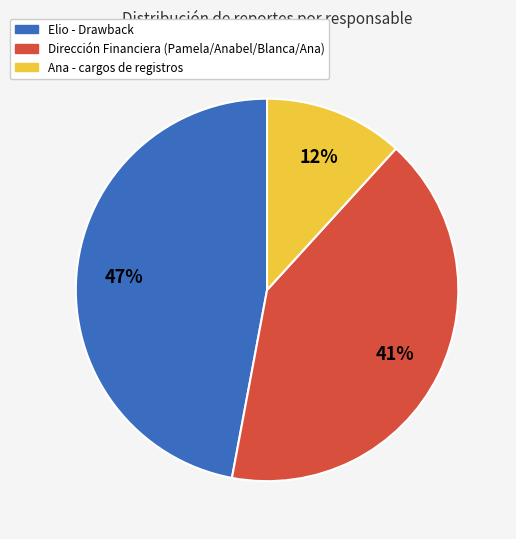

To the nearest percent, what is the average slice percentage?

33%